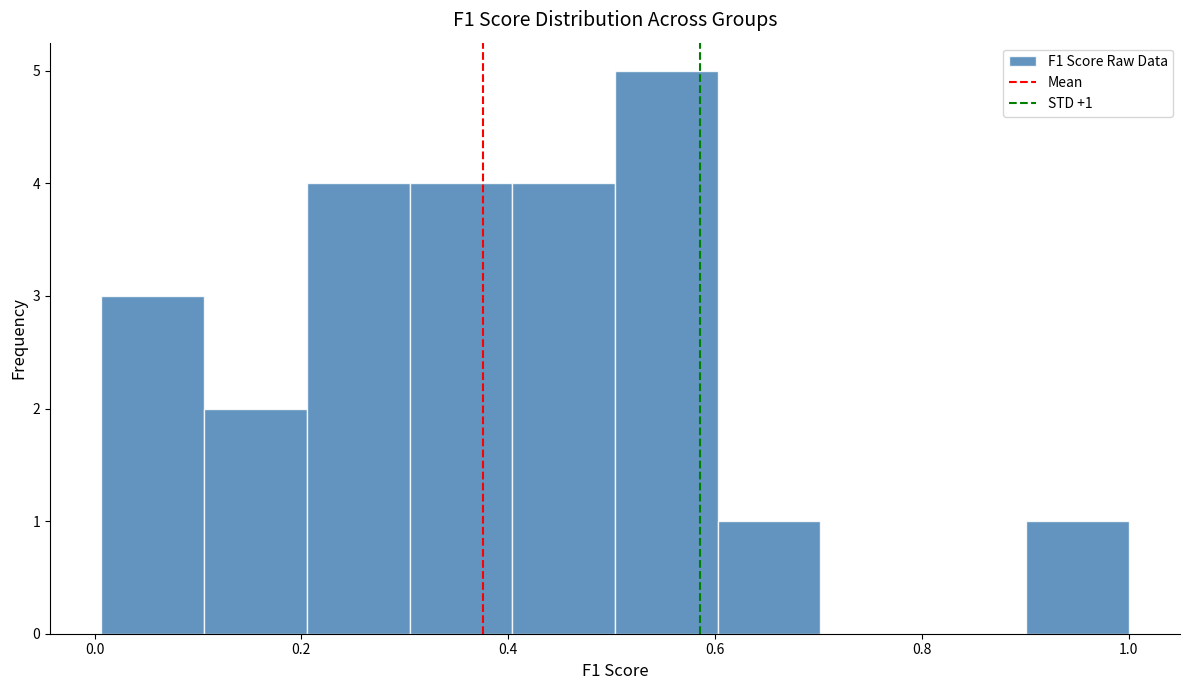

Over which range of the x-axis is the bar tallest?

0.5 to 0.6